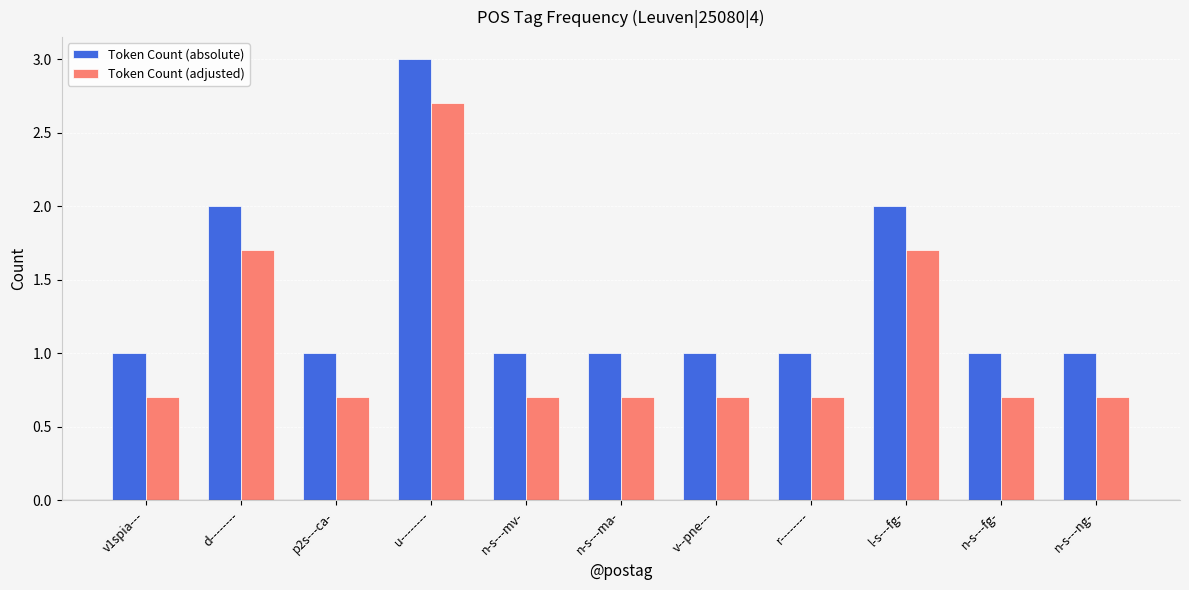

What position from the right is u--------?

8